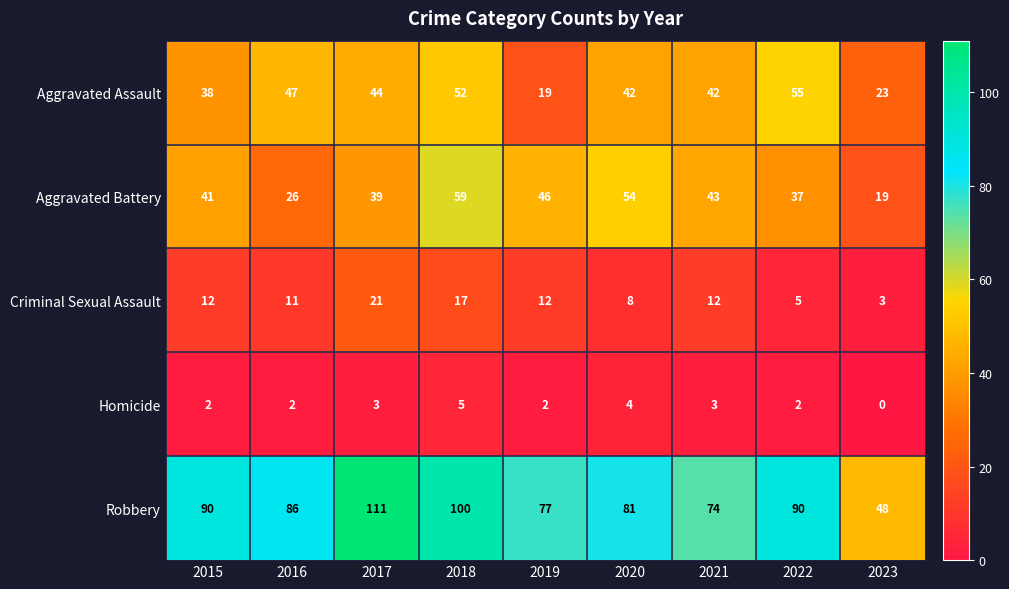

What is the approximate value of Aggravated Battery at 2023, to the nearest 10?

20